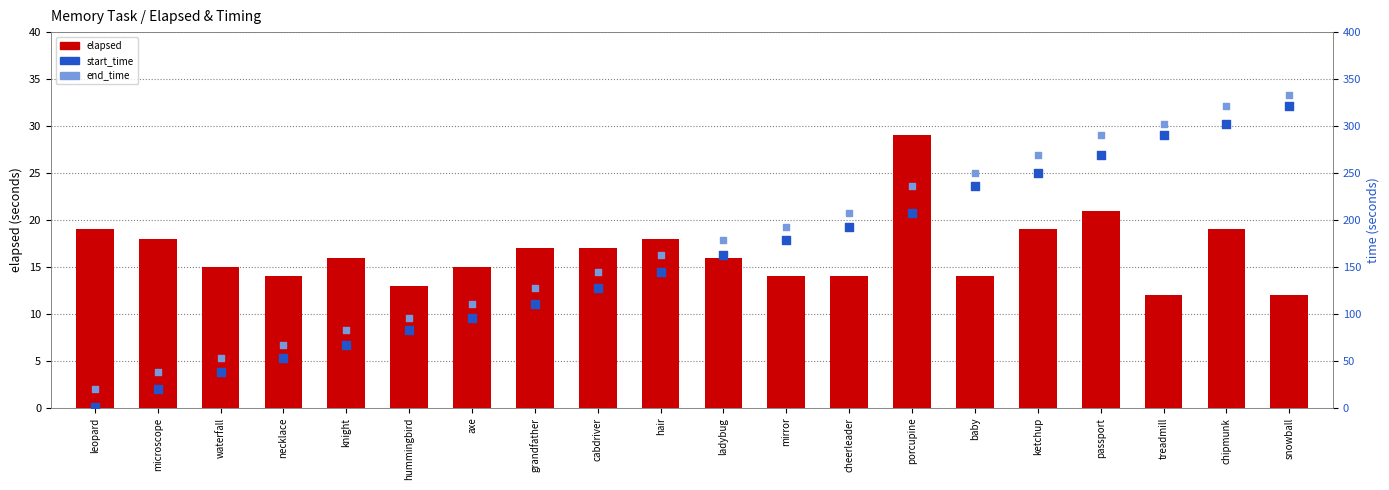

Is the value of end_time at grandfather greater than the value of start_time at waterfall?

Yes